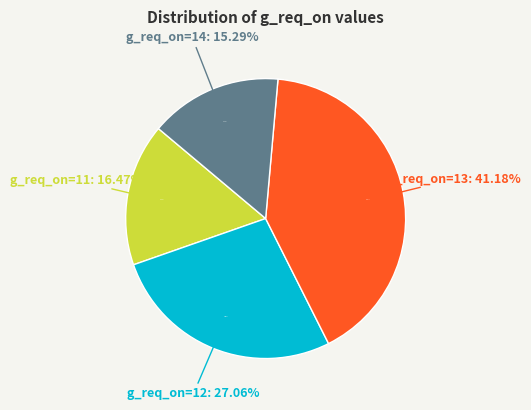

True or false: 14 accounts for 15% of the total.

True